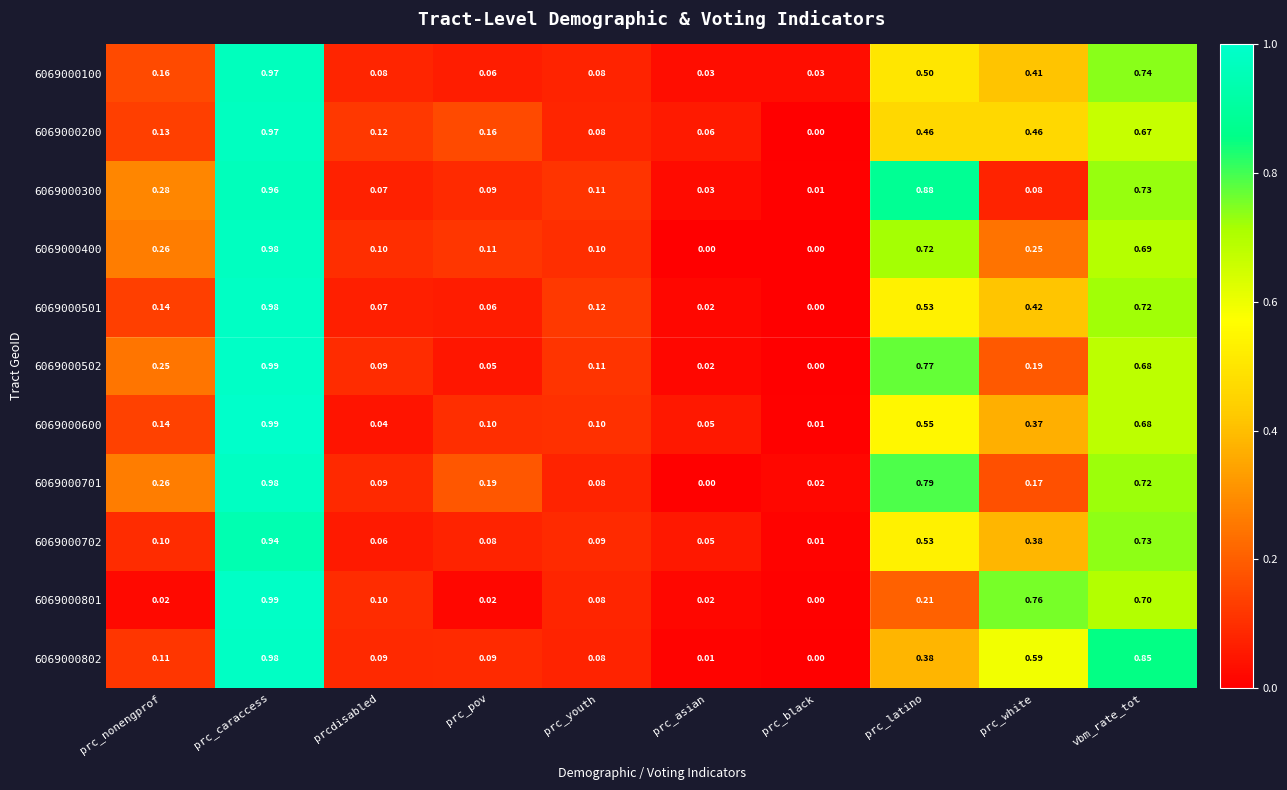

At which label is 6069000802 closest to 0?

prc_black